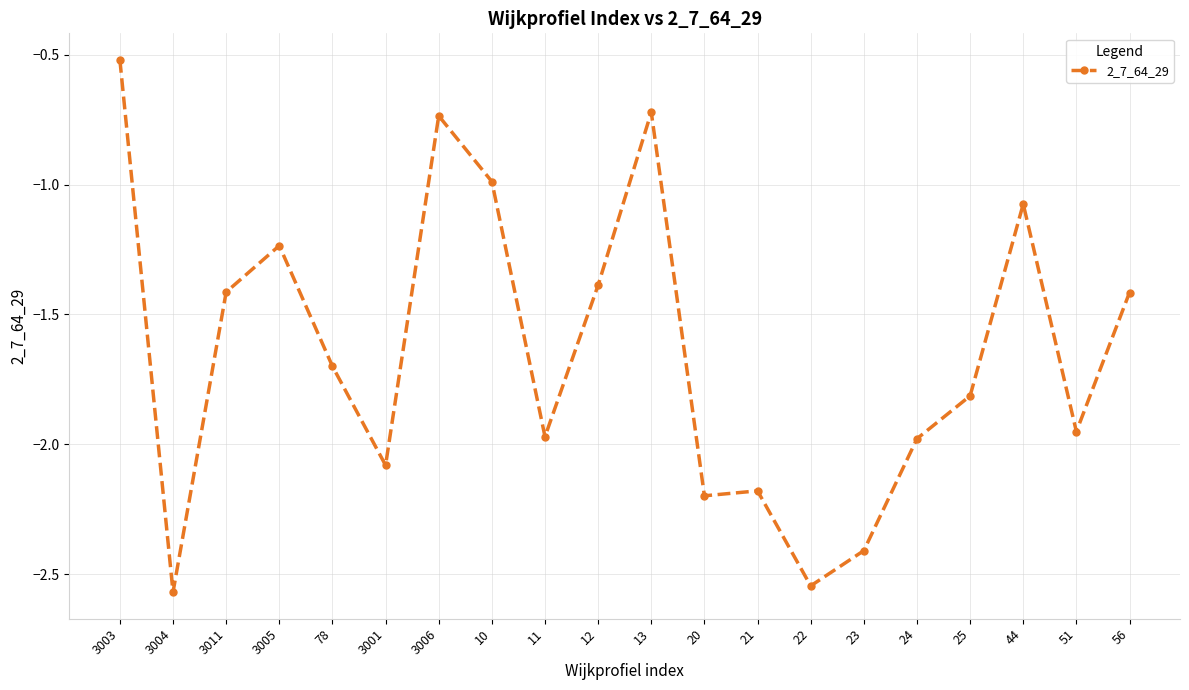

What is the approximate value at 3011?

-1.4